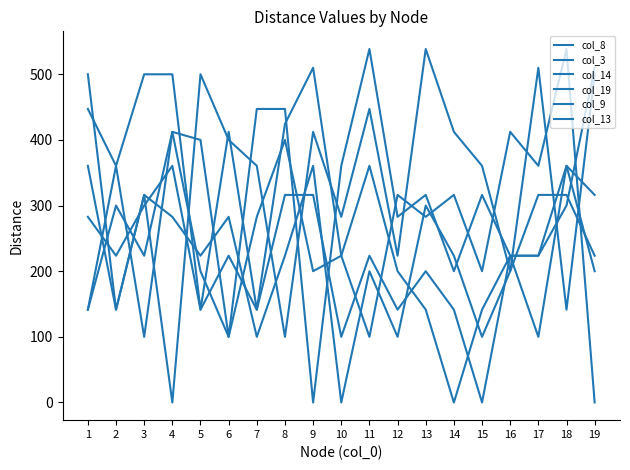

Is this an area chart (filled region under the line)?

No